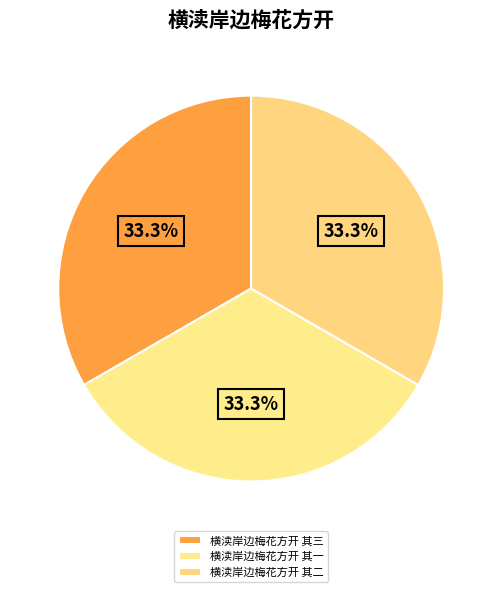

Is there a majority slice in this chart?

No